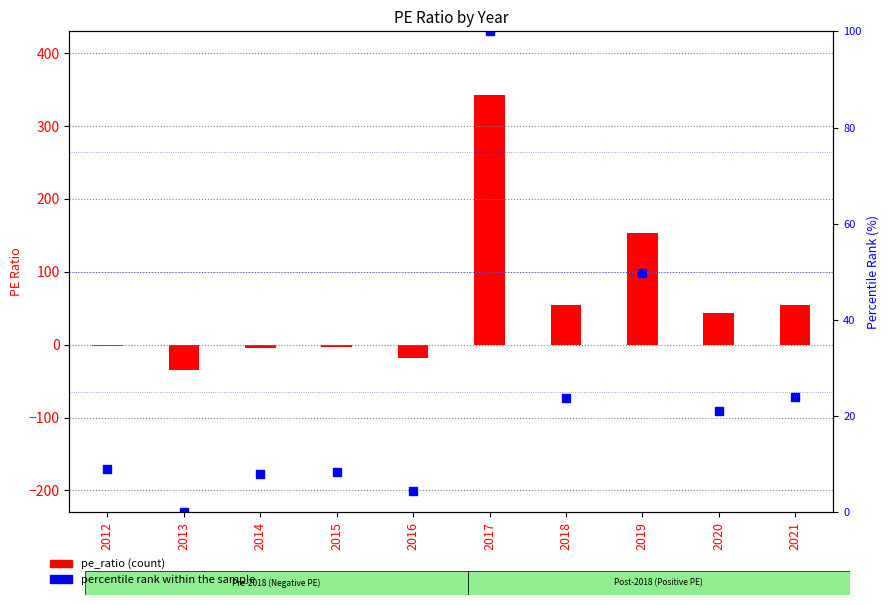

The pe_ratio series shows 67.2 at 2020. True or false?

False